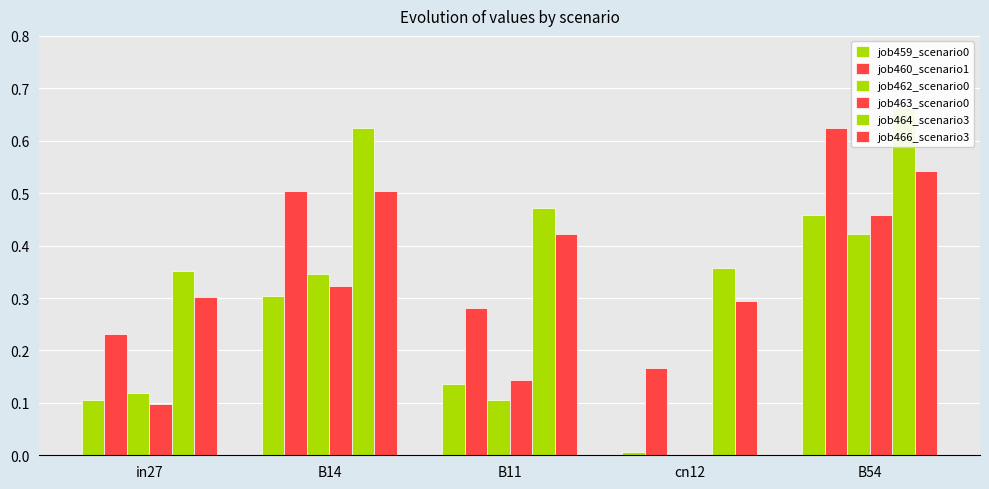

What is the total value across all series at cn12?

0.8